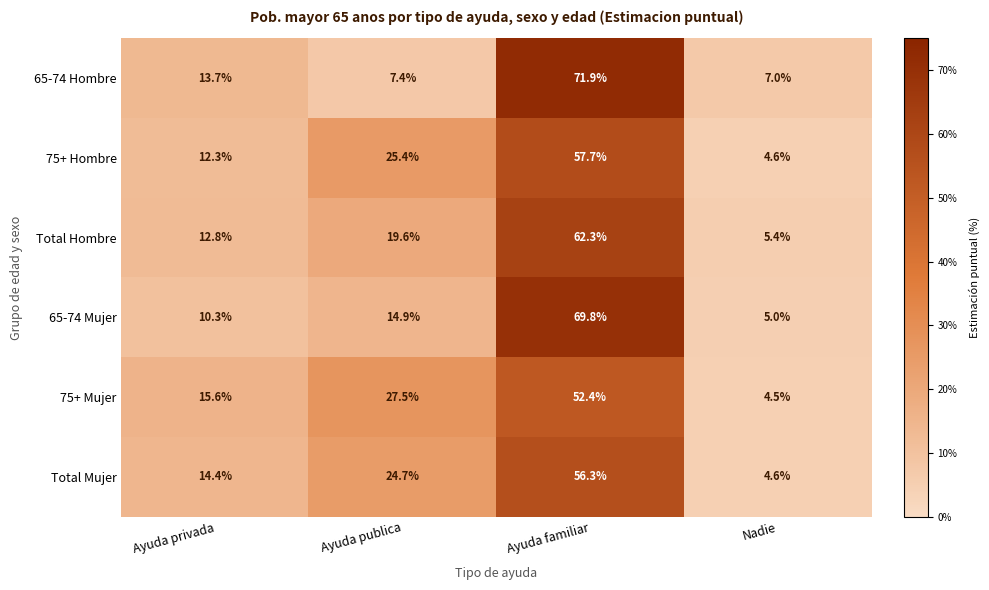

What is the difference between the maximum and minimum values in the Total Hombre series?

56.9